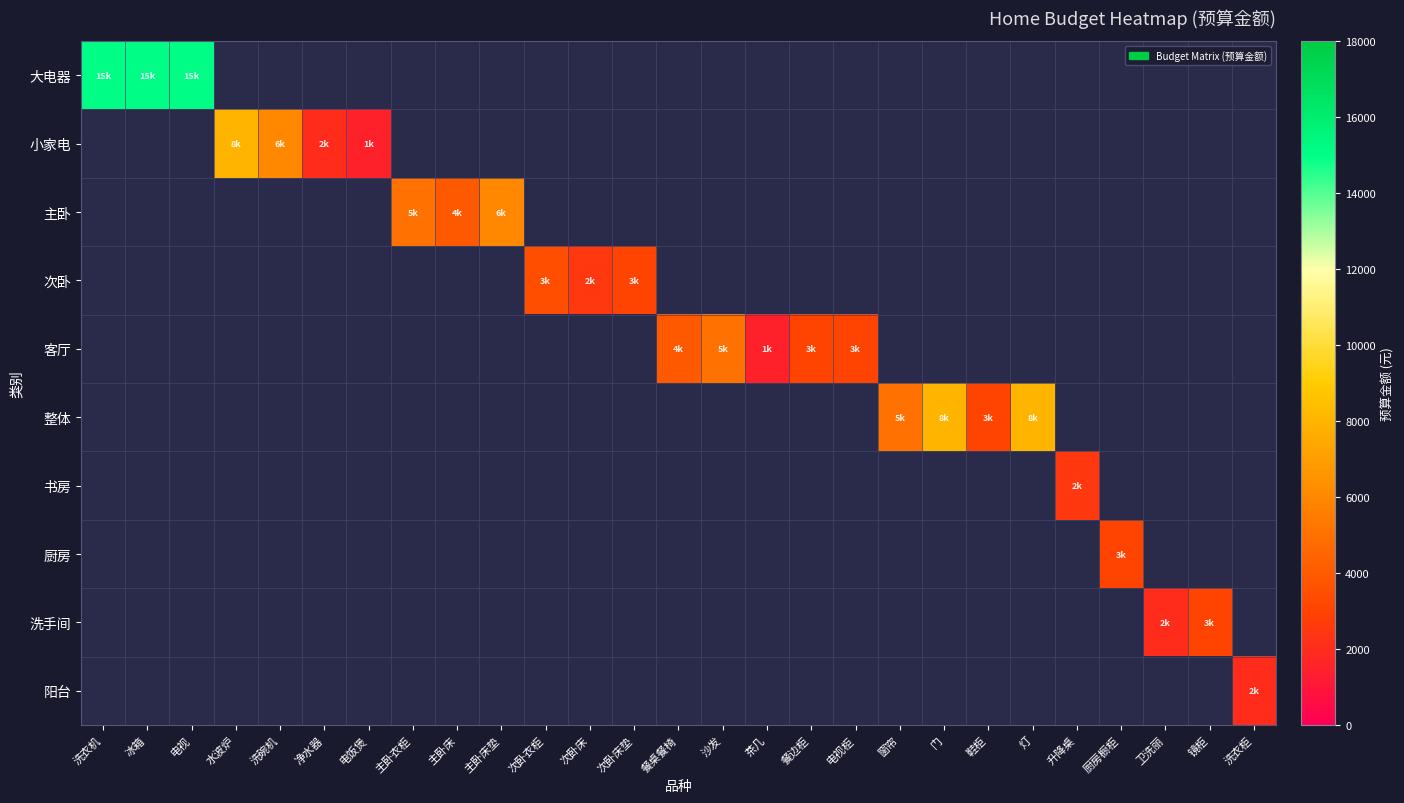

Is it true that 小家电 equals 1500.0 at 电饭煲?

True